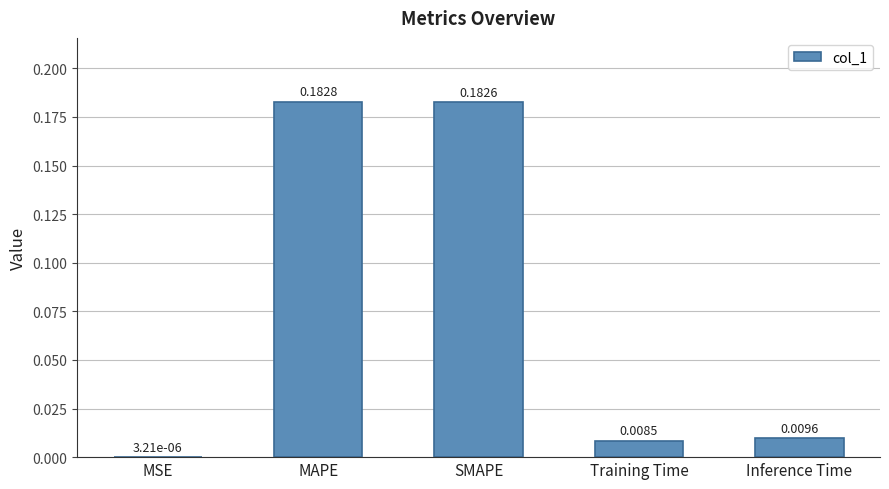

At which label is the value closest to 0?

MSE